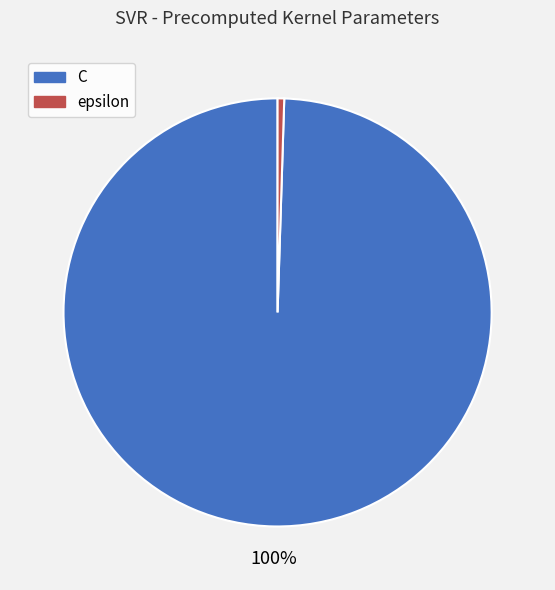

Count the number of slices in the pie.

2